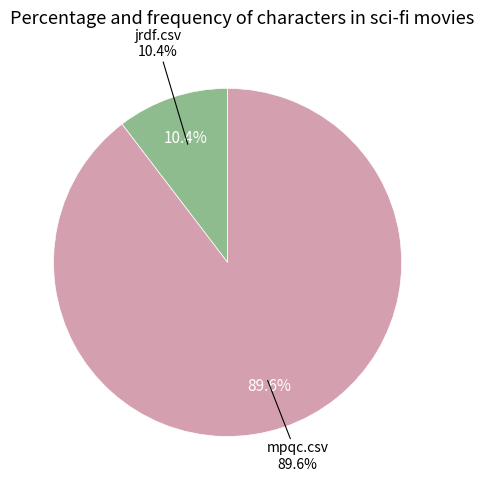

The mpqc.csv slice represents 90% of the pie. True or false?

True